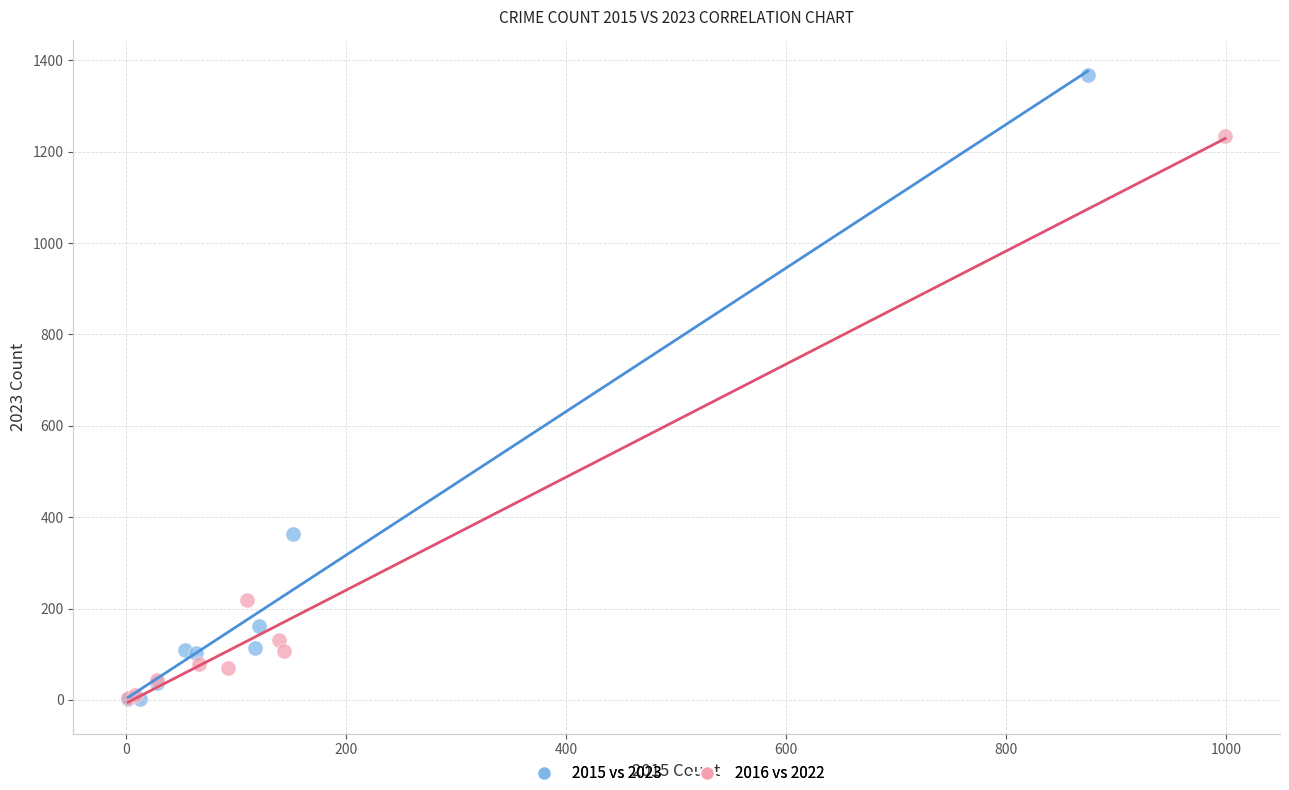

What are all the series names shown in the legend?

2015 vs 2023, 2016 vs 2022